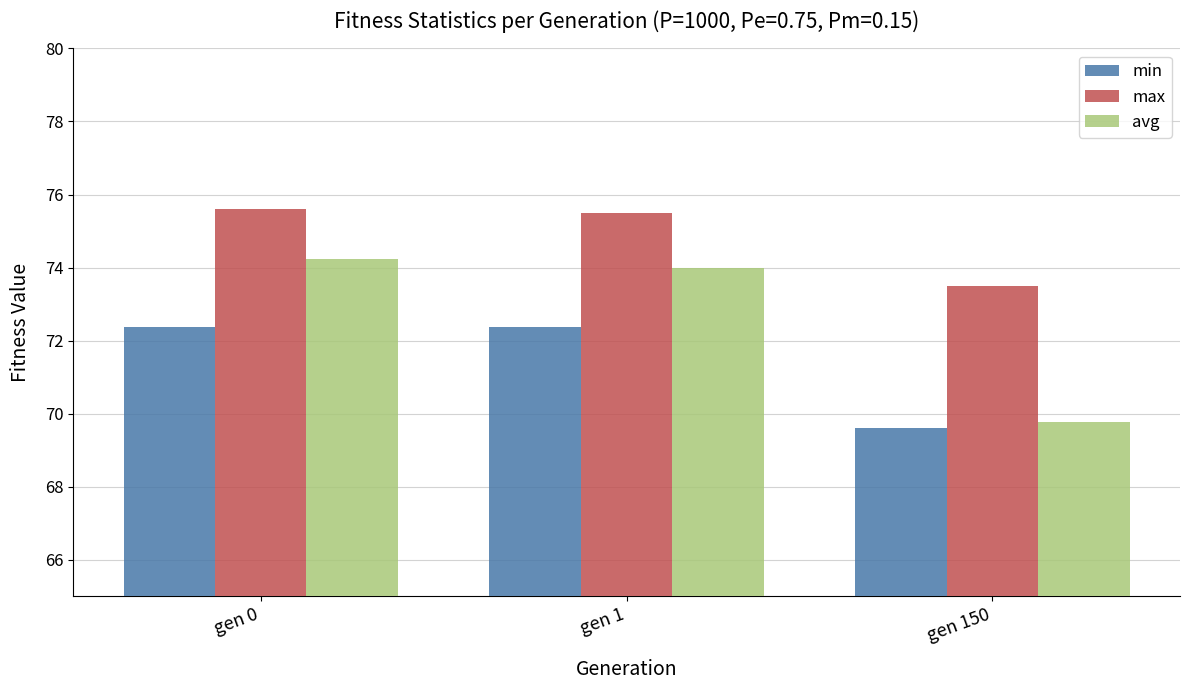

Where does the max series first go above 75?

gen 0